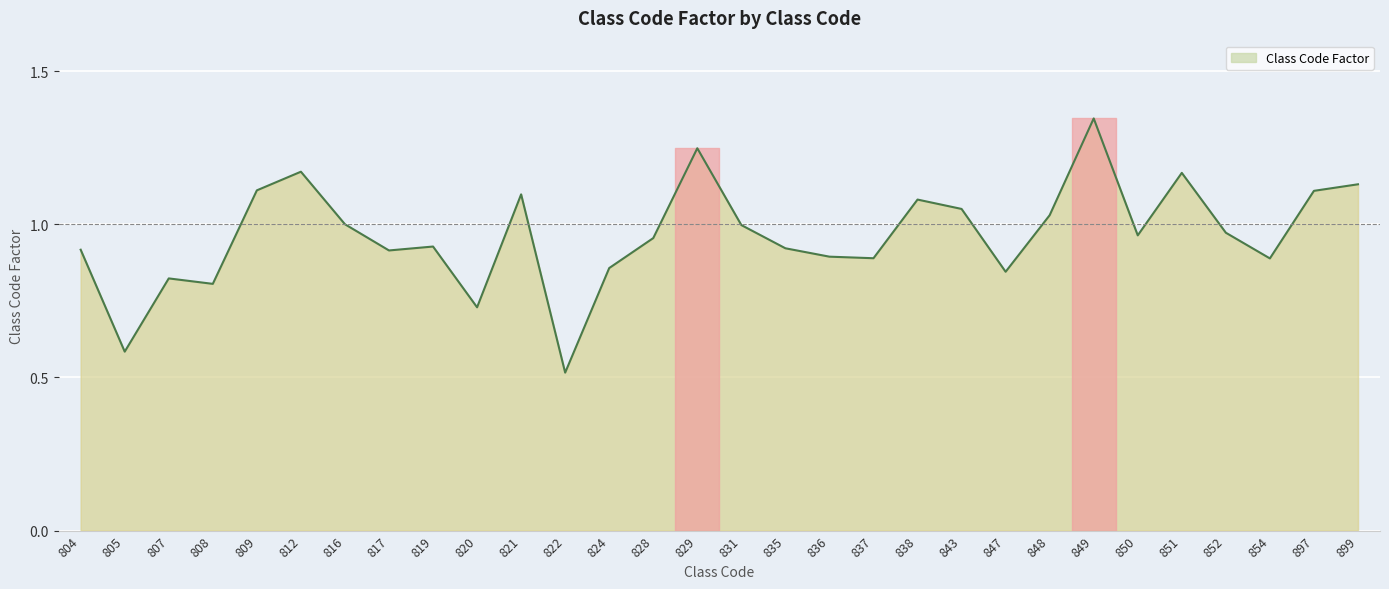

Which category has the lowest value across all series?

822